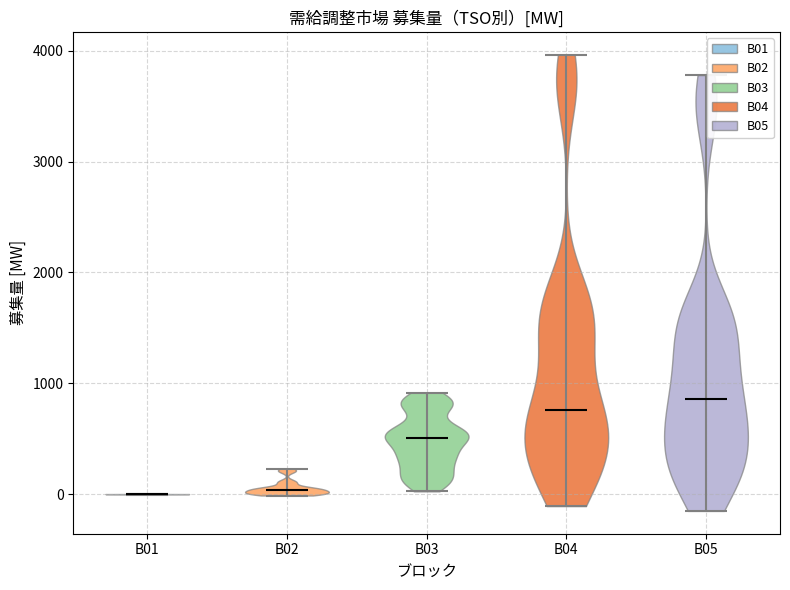

Reading left to right, read every violin against the y-axis: where its median line is, and the lowest and highest points it reaches. The values are not printed on the chart, so give them approximately, as read against the axis.

B01: median line 0, lowest point 0, highest point 0
B02: median line 0, lowest point 0, highest point 200
B03: median line 500, lowest point 0, highest point 900
B04: median line 800, lowest point -100, highest point 4000
B05: median line 900, lowest point -200, highest point 3800